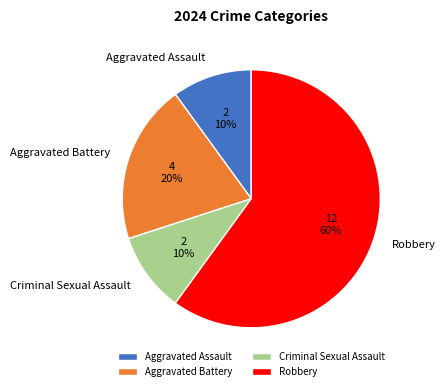

Do Criminal Sexual Assault and Robbery together represent more than half of the pie?

Yes